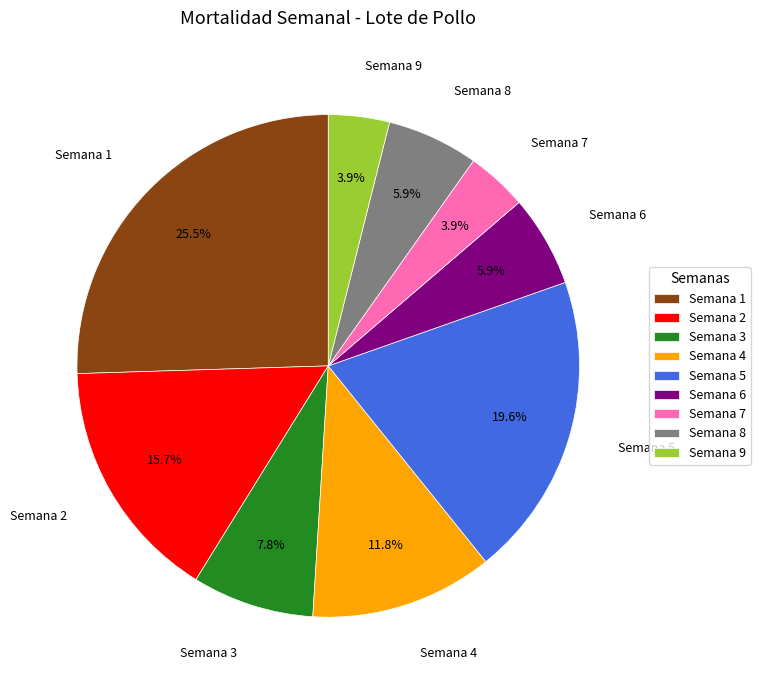

Which has a higher value, Semana 7 or Semana 2?

Semana 2